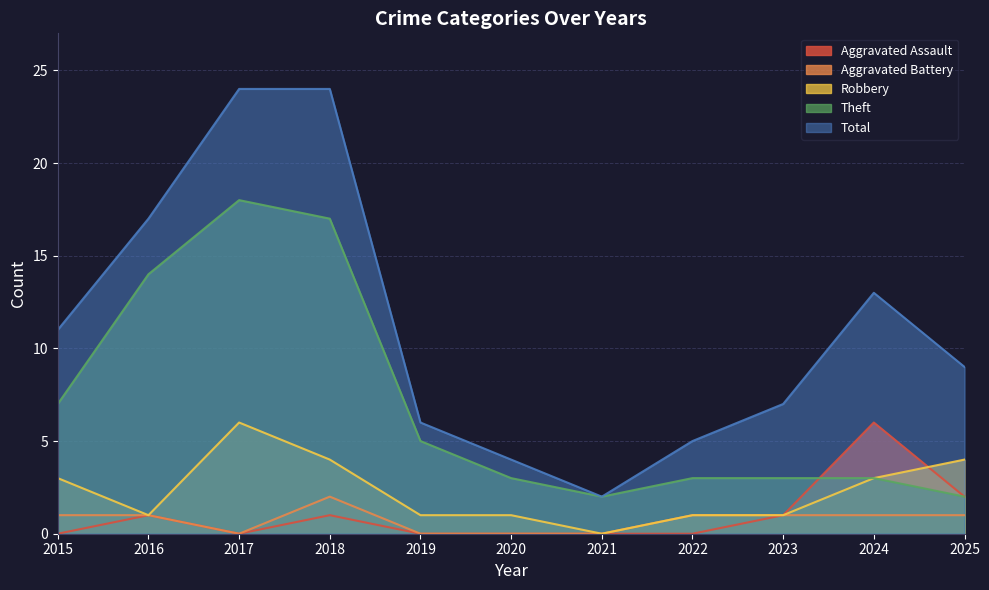

At which label is Aggravated Battery closest to 1?

2015